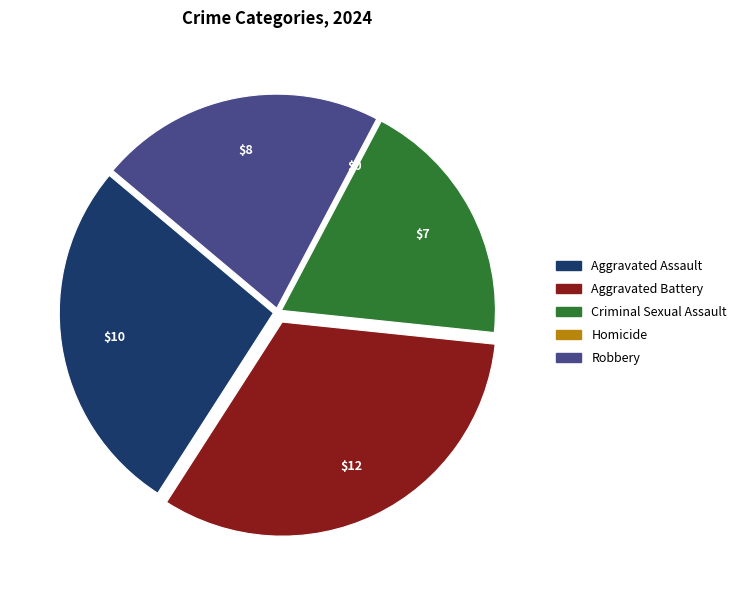

Which has a higher value, Aggravated Assault or Criminal Sexual Assault?

Aggravated Assault